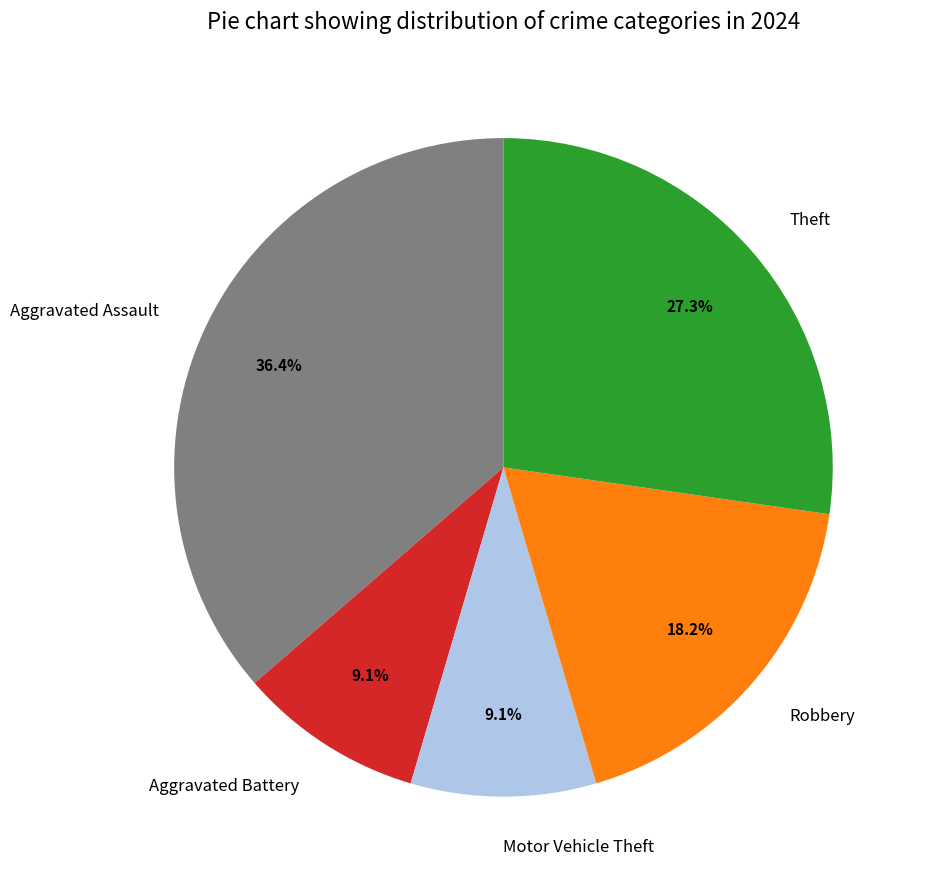

To the nearest percent, what is the average slice percentage?

20%